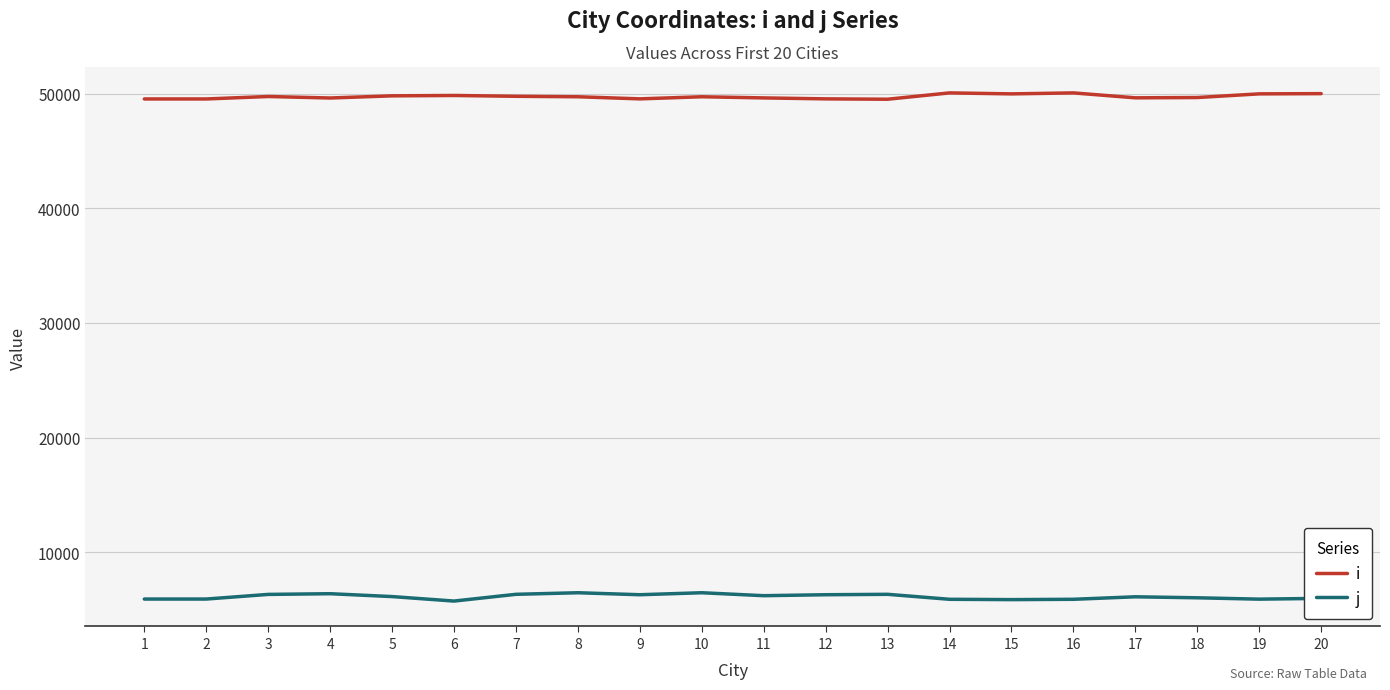

The value of j at 15 is 10393.8. True or false?

False